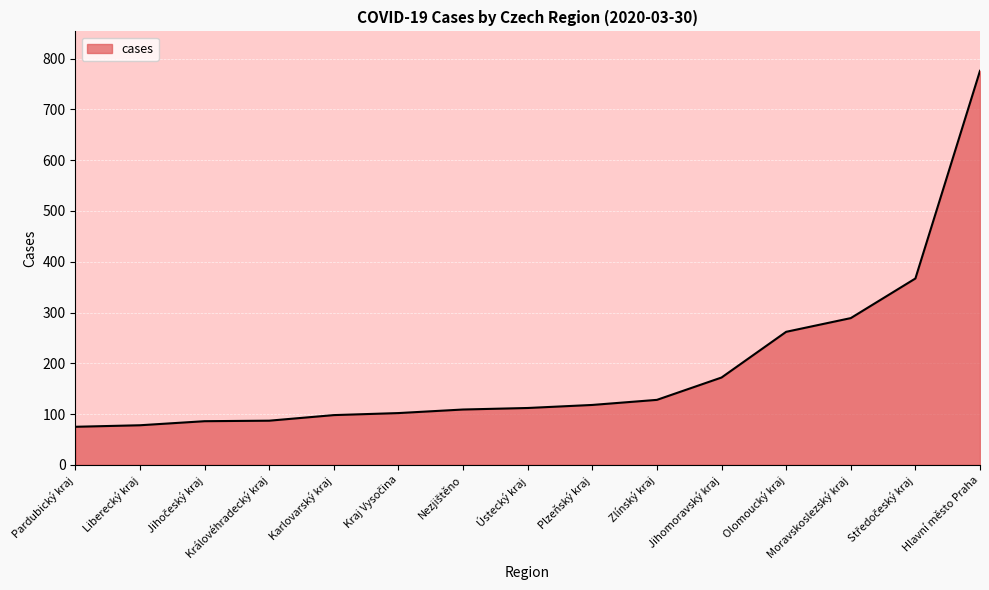

What is the difference between the maximum and minimum values?

701